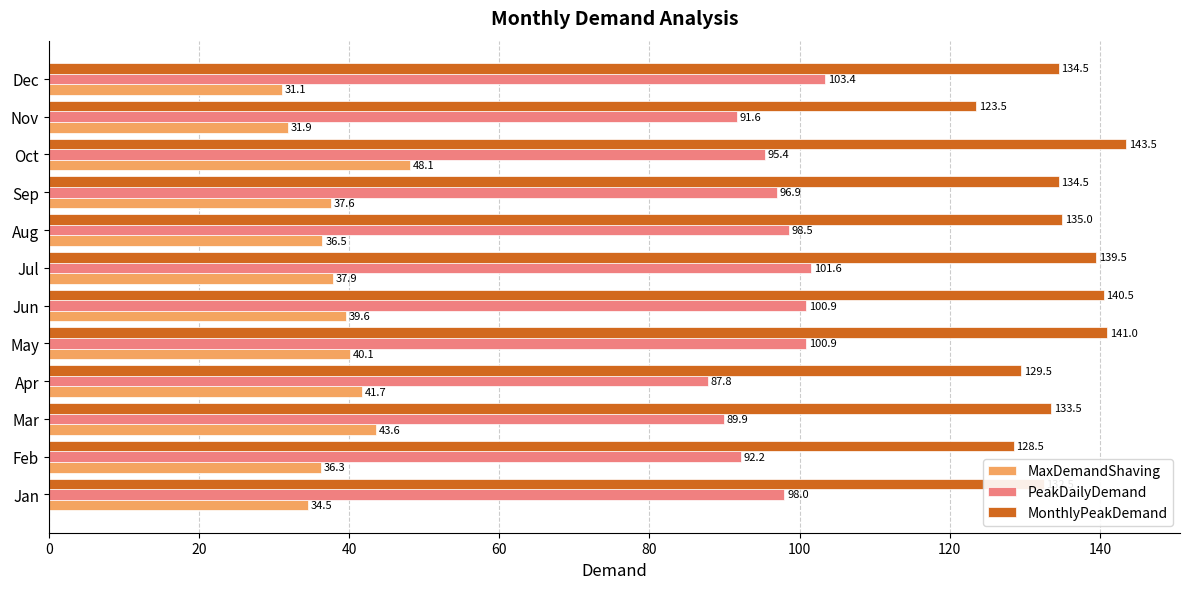

Which series has the widest spread of values?

MonthlyPeakDemand